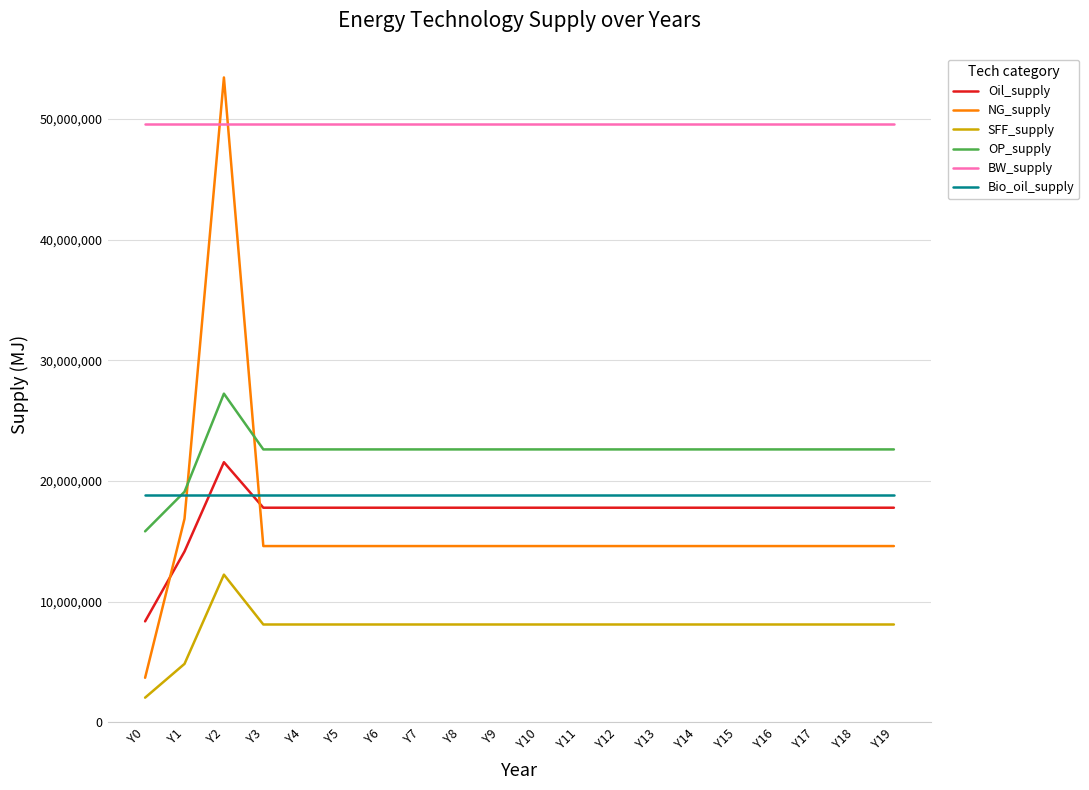

Where is NG_supply nearest to the value 28559120?

Y1